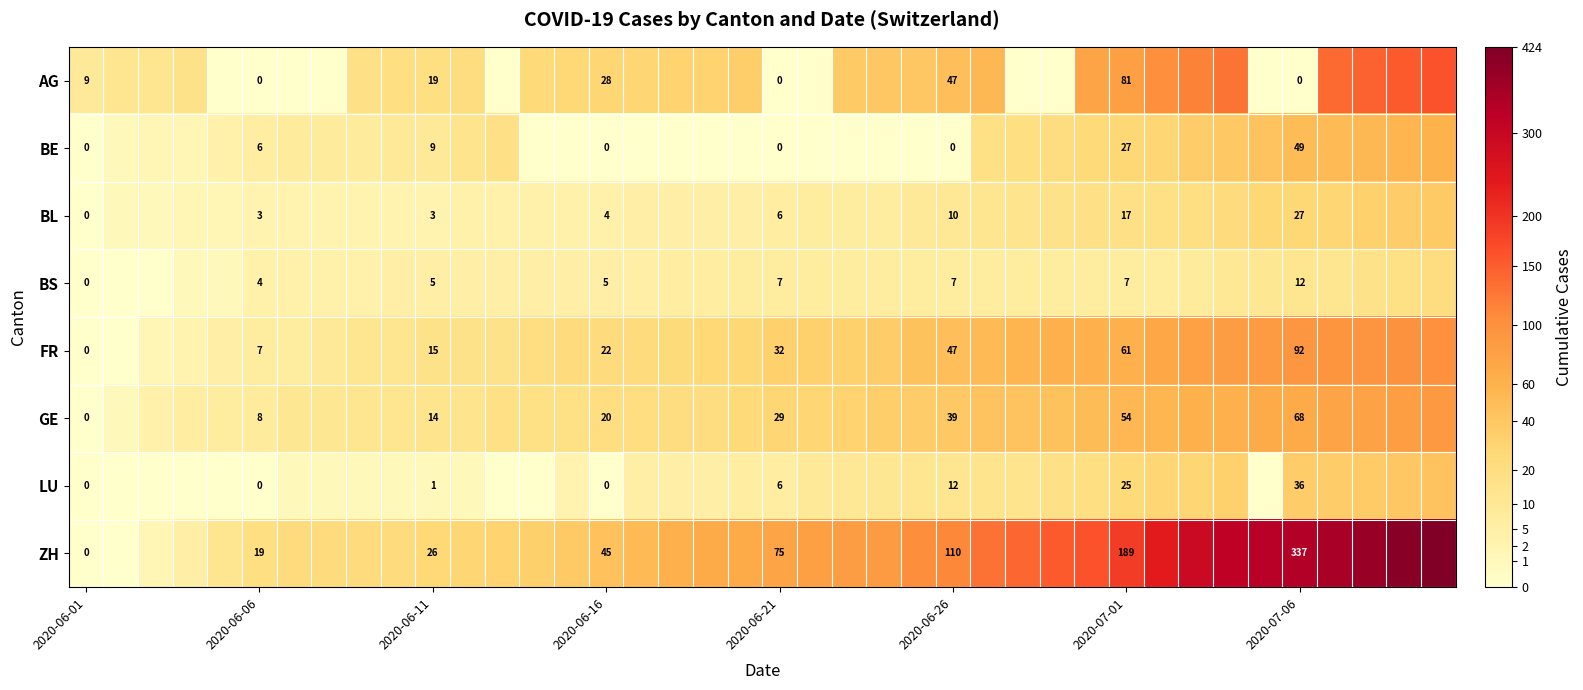

What is the total value across all series at 2020-06-26?

272